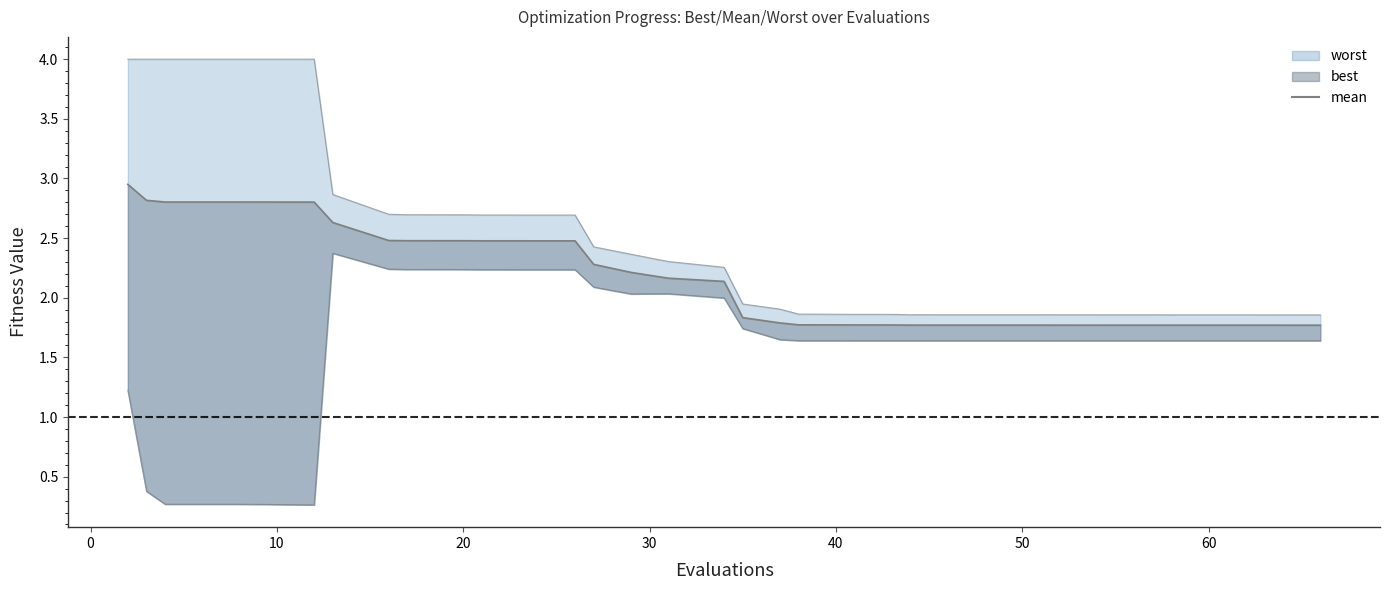

True or false: the data has more than 1 interior local peaks.

False